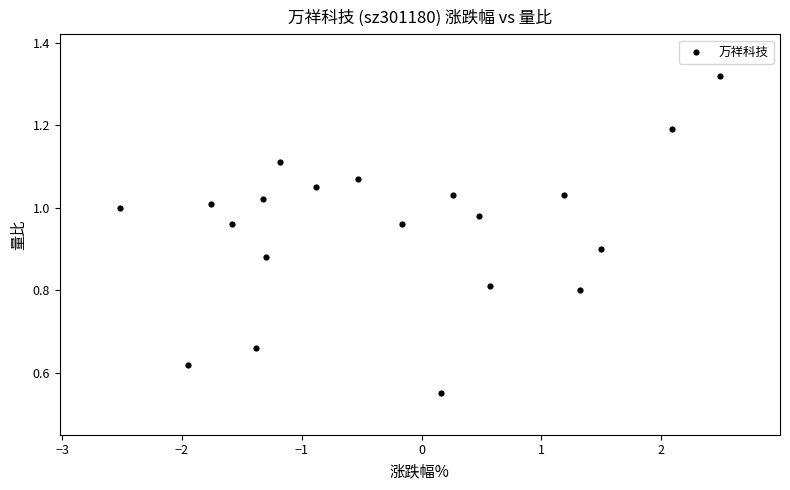

How many data points are displayed?

20